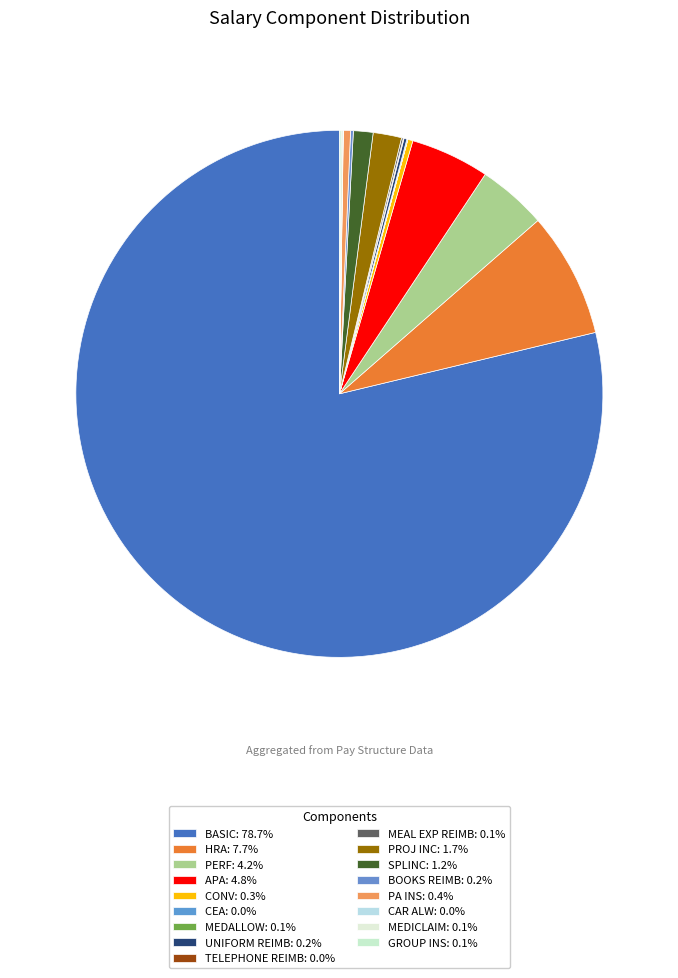

Do PERF and PROJ INC together represent more than half of the pie?

No